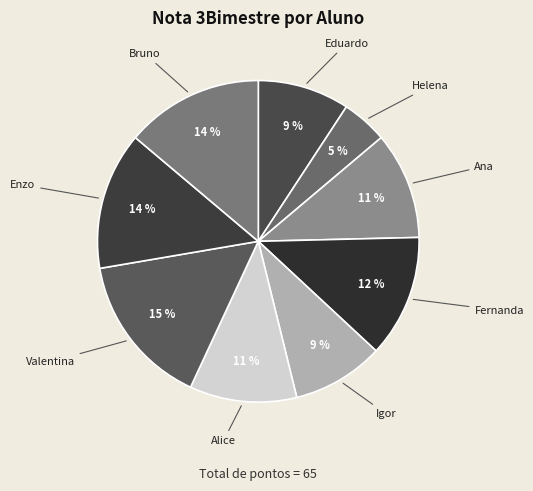

True or false: Fernanda accounts for 12% of the total.

True